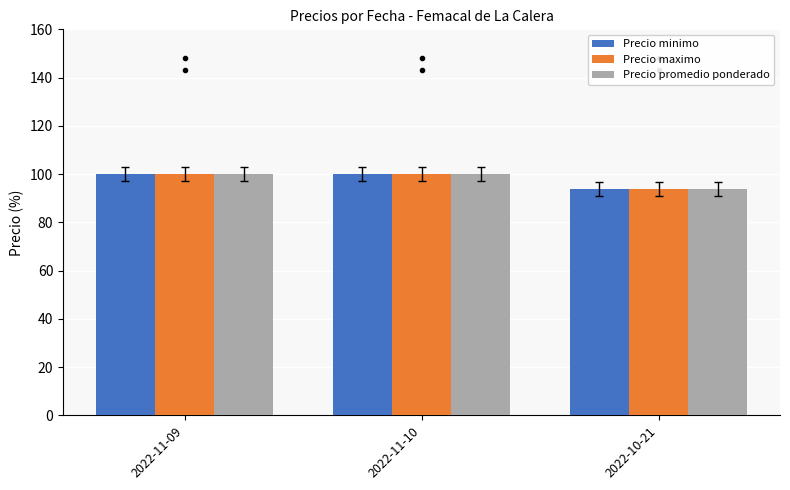

What position from the right is 2022-11-09?

3